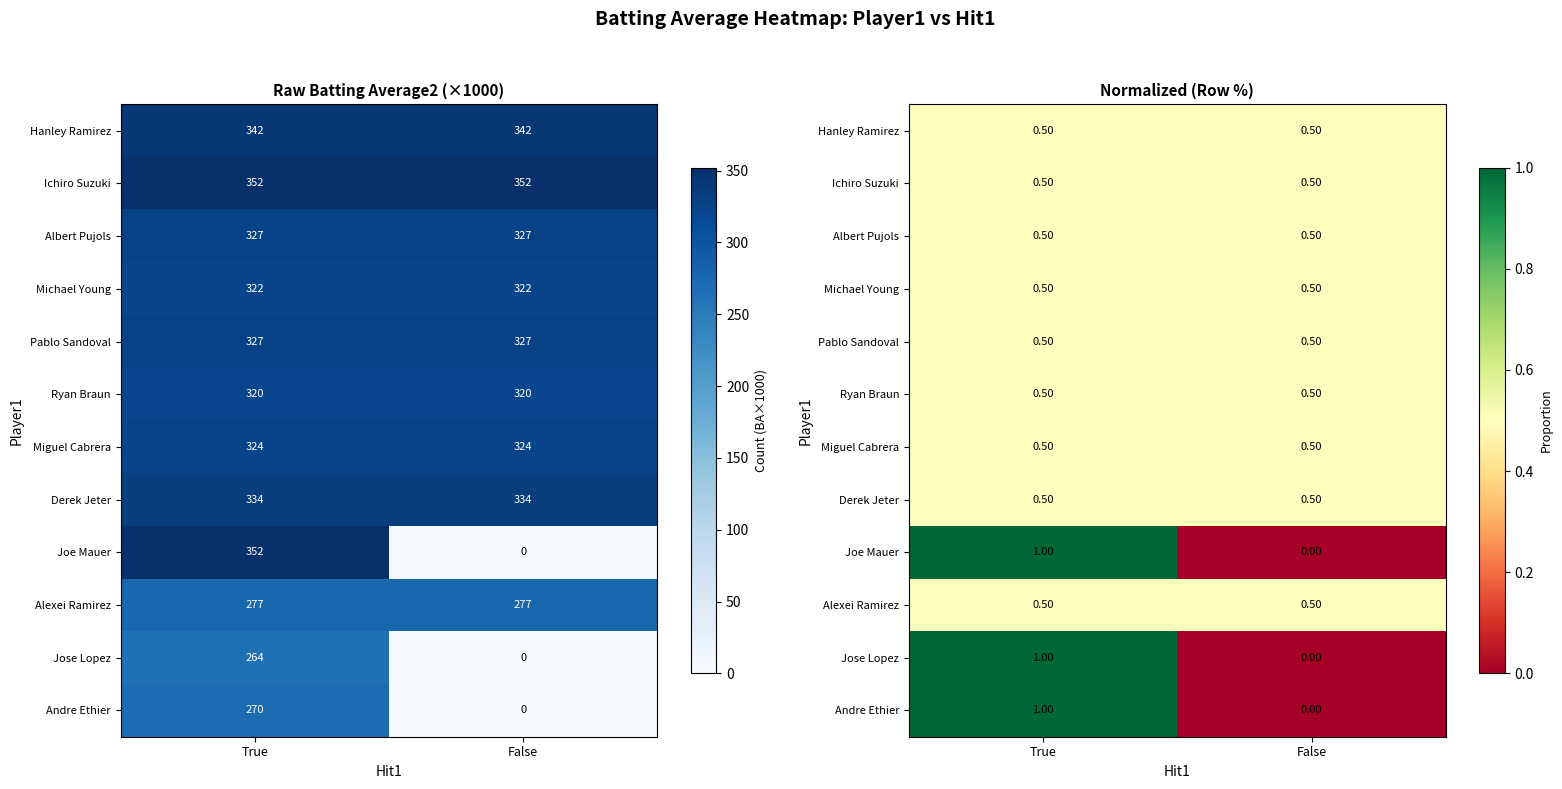

What is the sum of all Miguel Cabrera values?

1.0